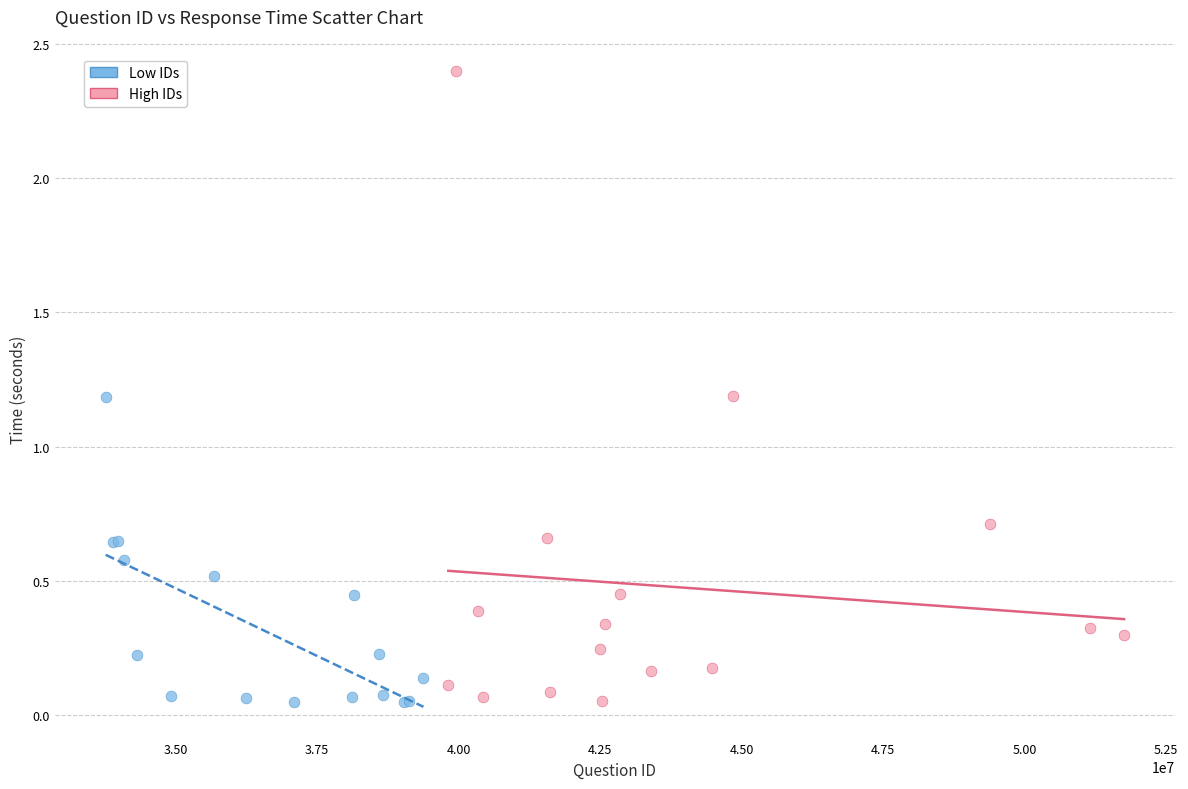

Which series has the widest spread of Y values?

High IDs